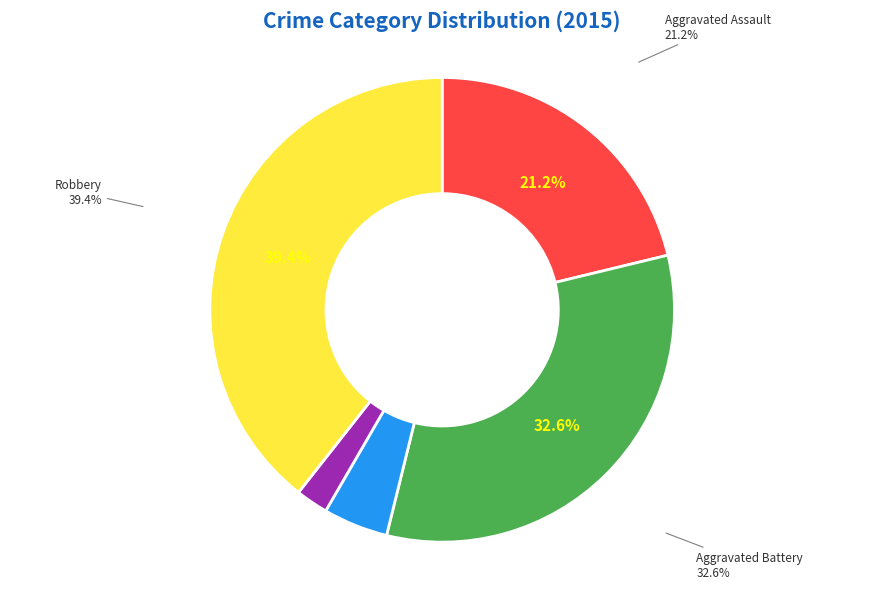

To the nearest percent, what percentage of the pie is Aggravated Battery?

33%